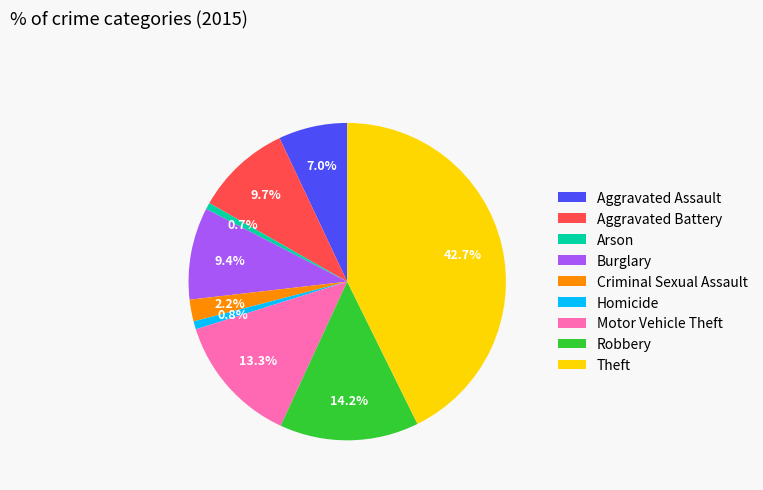

What portion of the pie excludes Theft?

57.3%